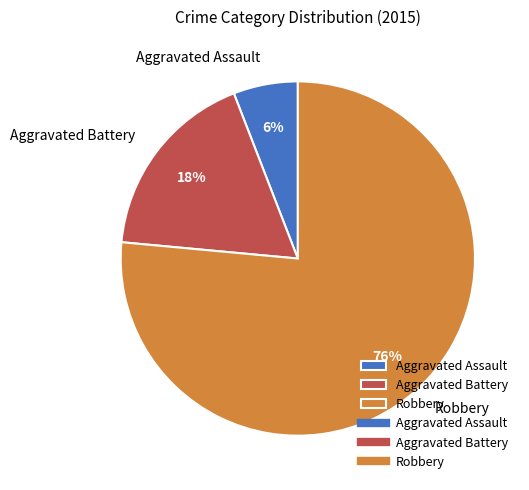

To the nearest percent, what is the average slice percentage?

33%